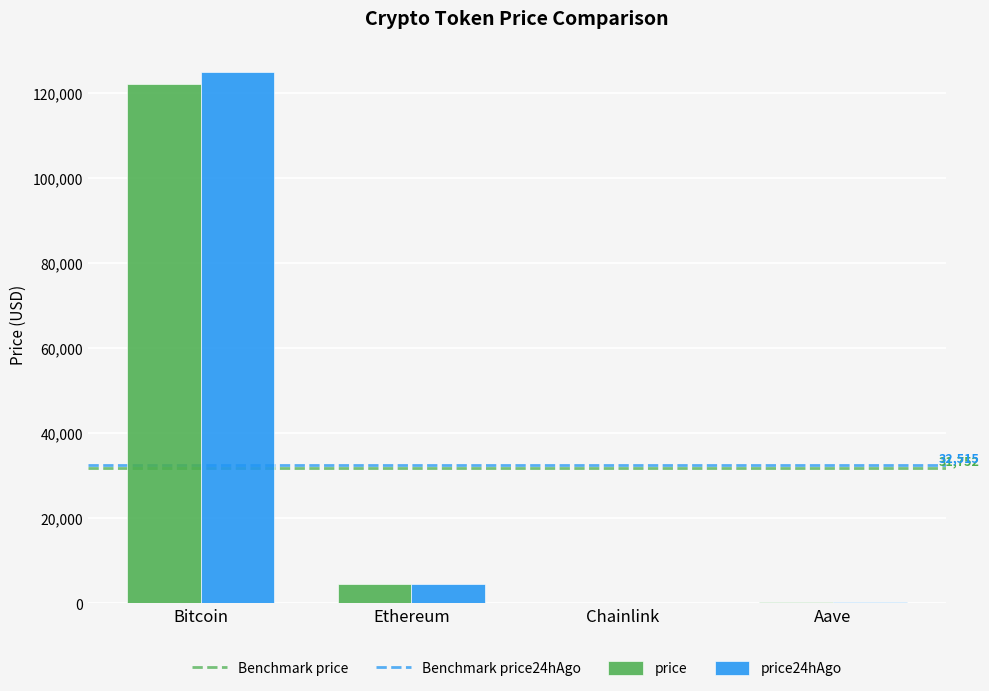

What is the maximum value for price?

122194.0